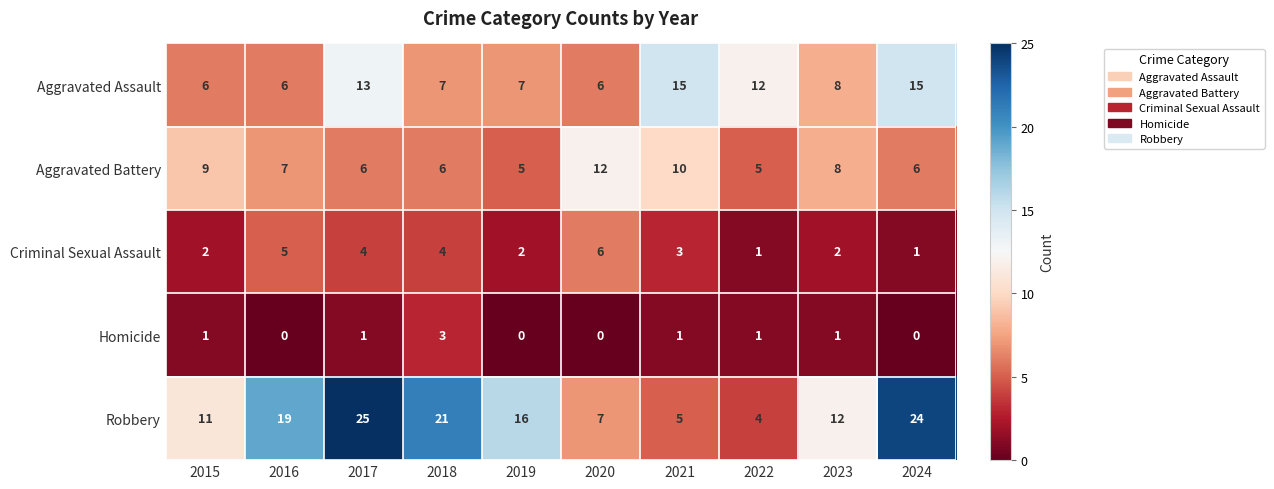

At how many categories does at least one series exceed 23?

2